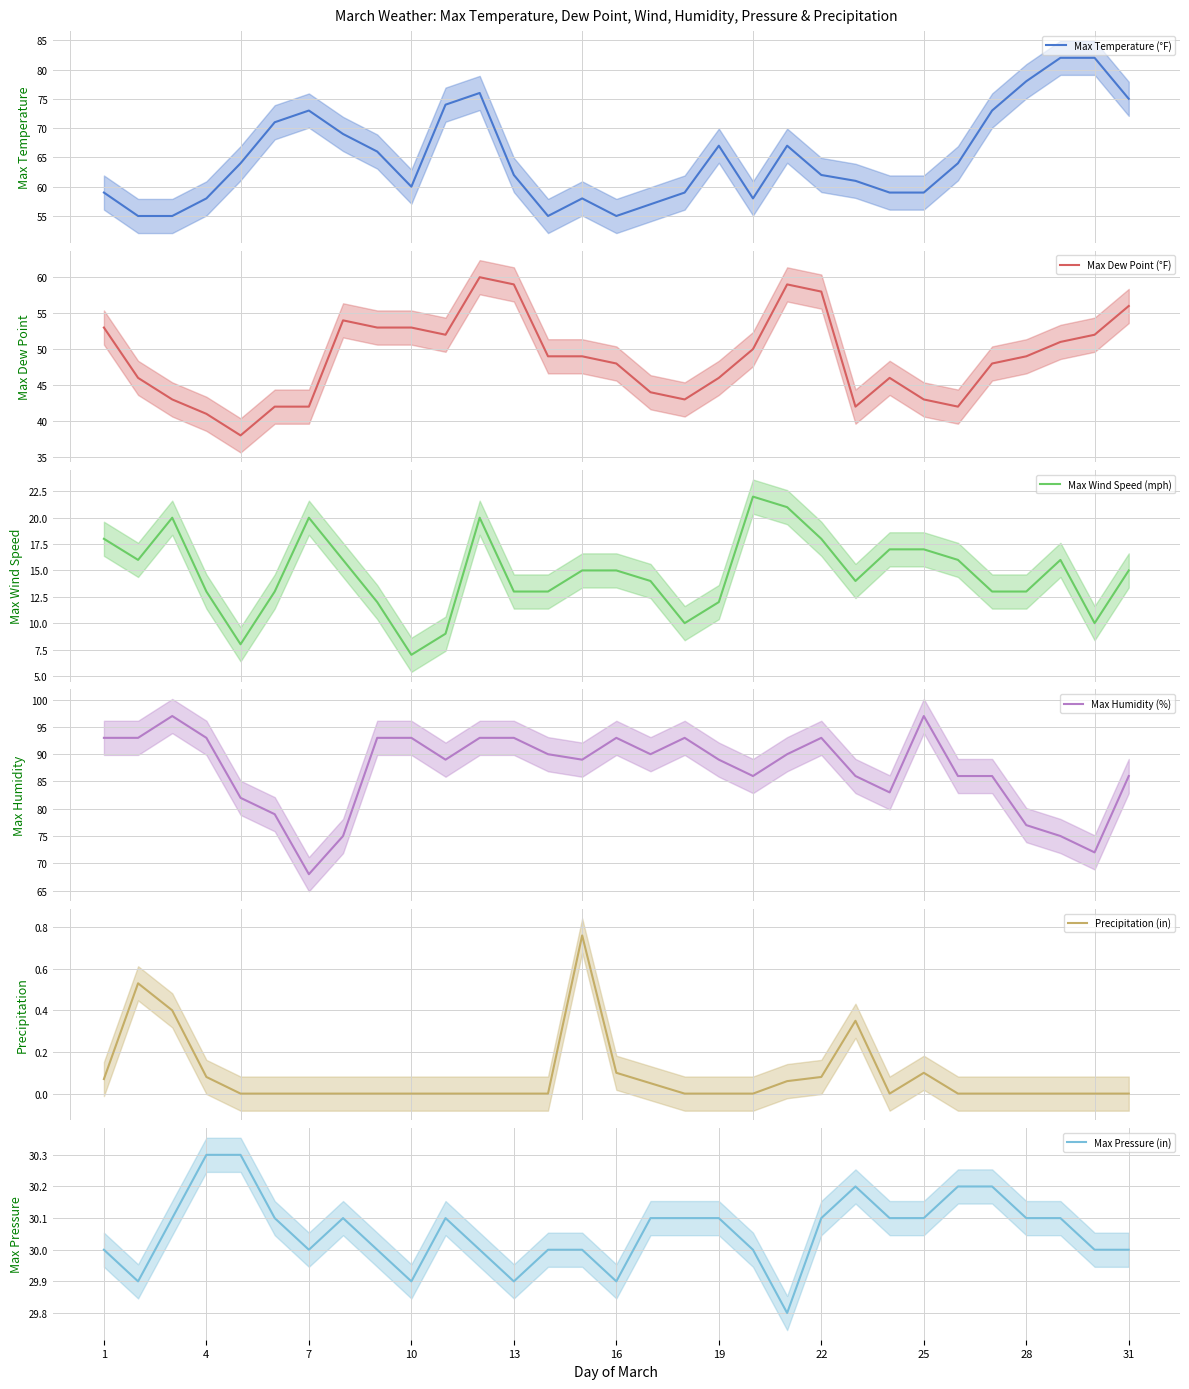

Reading left to right, extract all data points from this chart.

Max Temperature (°F): 59.0	55.0	55.0	58.0	64.0	71.0	73.0	69.0	66.0	60.0	74.0	76.0	62.0	55.0	58.0	55.0	57.0	59.0	67.0	58.0	67.0	62.0	61.0	59.0	59.0	64.0	73.0	78.0	82.0	82.0	75.0
Max Dew Point (°F): 53.0	46.0	43.0	41.0	38.0	42.0	42.0	54.0	53.0	53.0	52.0	60.0	59.0	49.0	49.0	48.0	44.0	43.0	46.0	50.0	59.0	58.0	42.0	46.0	43.0	42.0	48.0	49.0	51.0	52.0	56.0
Max Wind Speed (mph): 18.0	16.0	20.0	13.0	8.0	13.0	20.0	16.0	12.0	7.0	9.0	20.0	13.0	13.0	15.0	15.0	14.0	10.0	12.0	22.0	21.0	18.0	14.0	17.0	17.0	16.0	13.0	13.0	16.0	10.0	15.0
Max Humidity (%): 93.0	93.0	97.0	93.0	82.0	79.0	68.0	75.0	93.0	93.0	89.0	93.0	93.0	90.0	89.0	93.0	90.0	93.0	89.0	86.0	90.0	93.0	86.0	83.0	97.0	86.0	86.0	77.0	75.0	72.0	86.0
Precipitation (in): 0.1	0.5	0.4	0.1	0.0	0.0	0.0	0.0	0.0	0.0	0.0	0.0	0.0	0.0	0.8	0.1	0.1	0.0	0.0	0.0	0.1	0.1	0.3	0.0	0.1	0.0	0.0	0.0	0.0	0.0	0.0
Max Pressure (in): 30.0	29.9	30.1	30.3	30.3	30.1	30.0	30.1	30.0	29.9	30.1	30.0	29.9	30.0	30.0	29.9	30.1	30.1	30.1	30.0	29.8	30.1	30.2	30.1	30.1	30.2	30.2	30.1	30.1	30.0	30.0